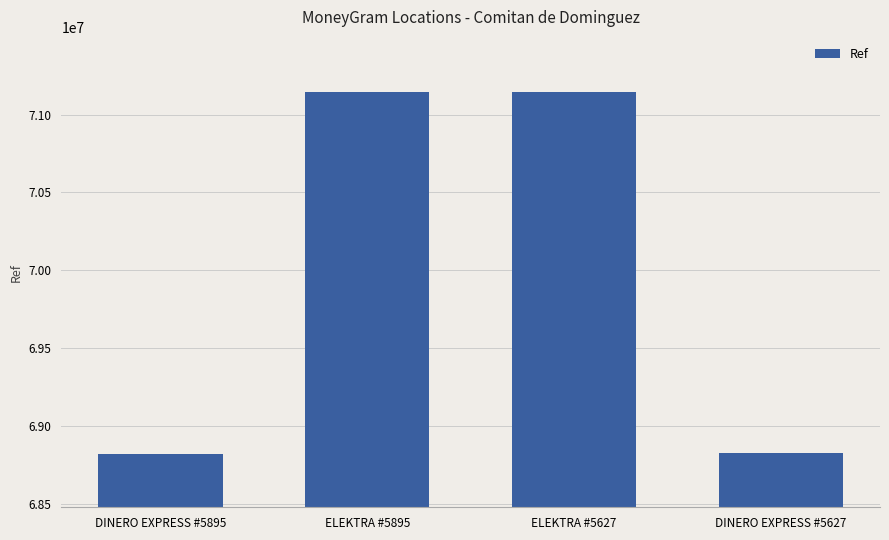

What is the label of the 3rd bar from the left?

ELEKTRA #5627